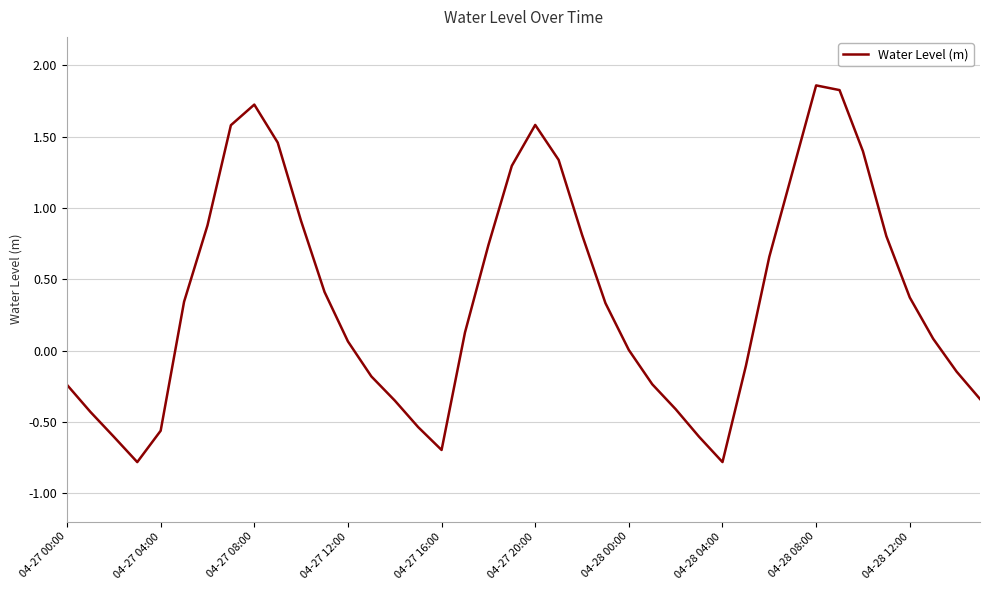

What is the smallest value displayed?

-0.8